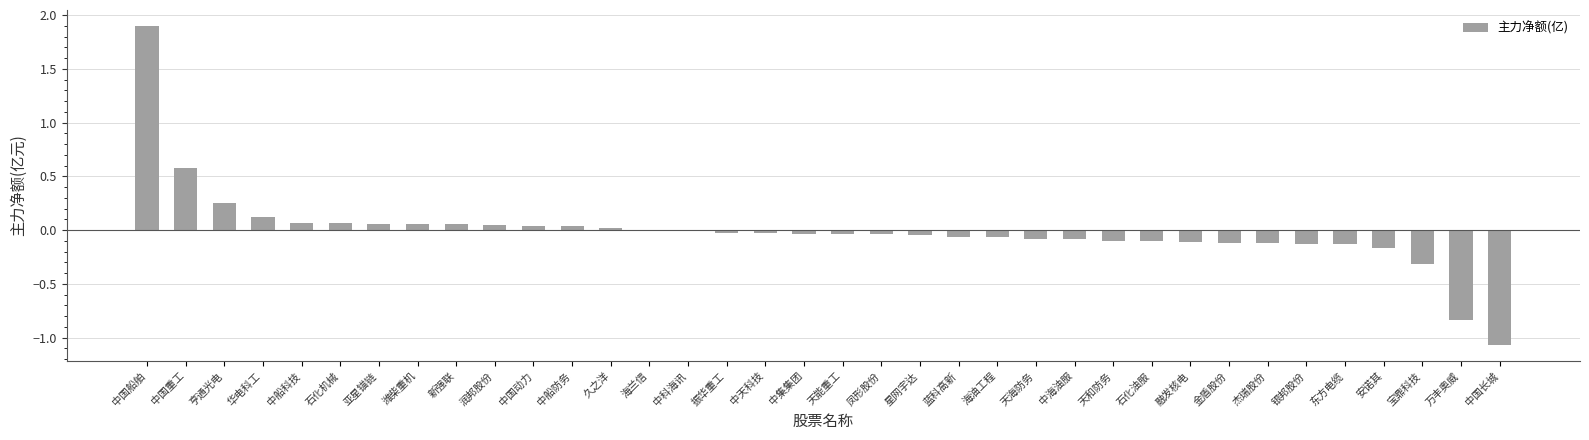

What is the sum of all values?

-0.4